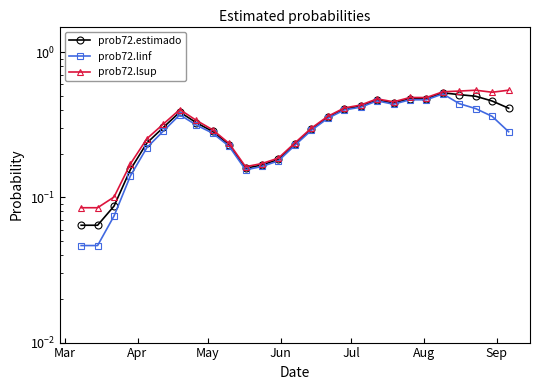

True or false: prob72.estimado and prob72.linf cross at least once.

False